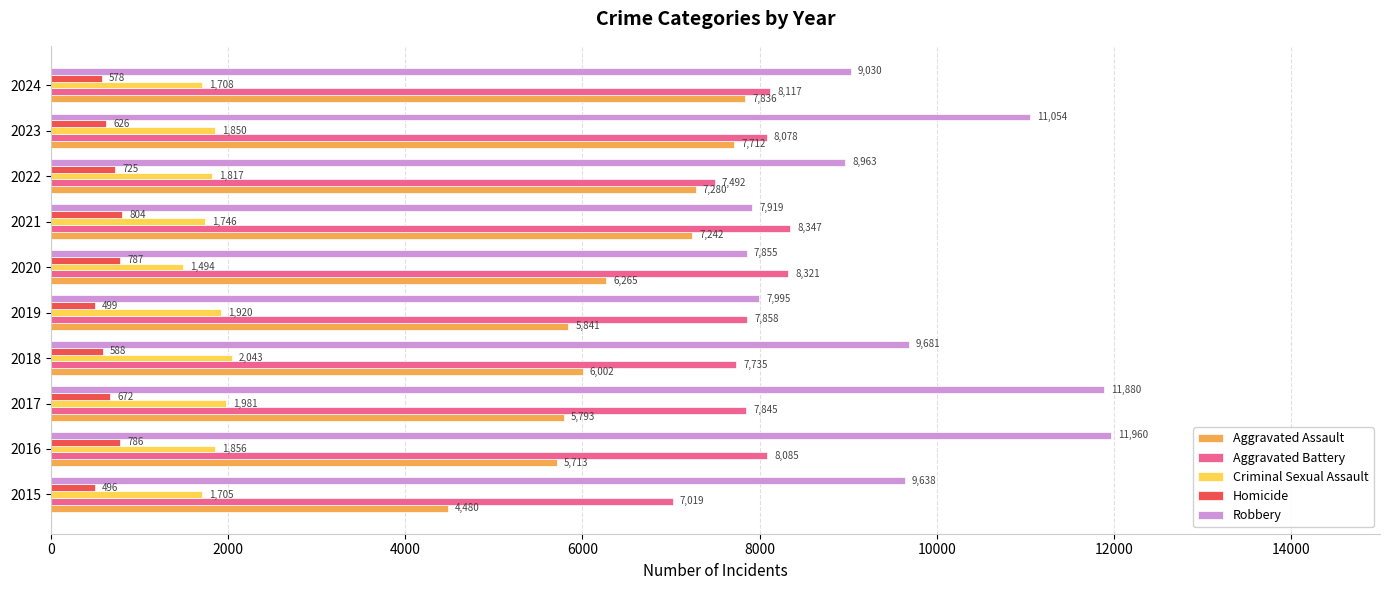

Where is Criminal Sexual Assault nearest to the value 1768?

2021